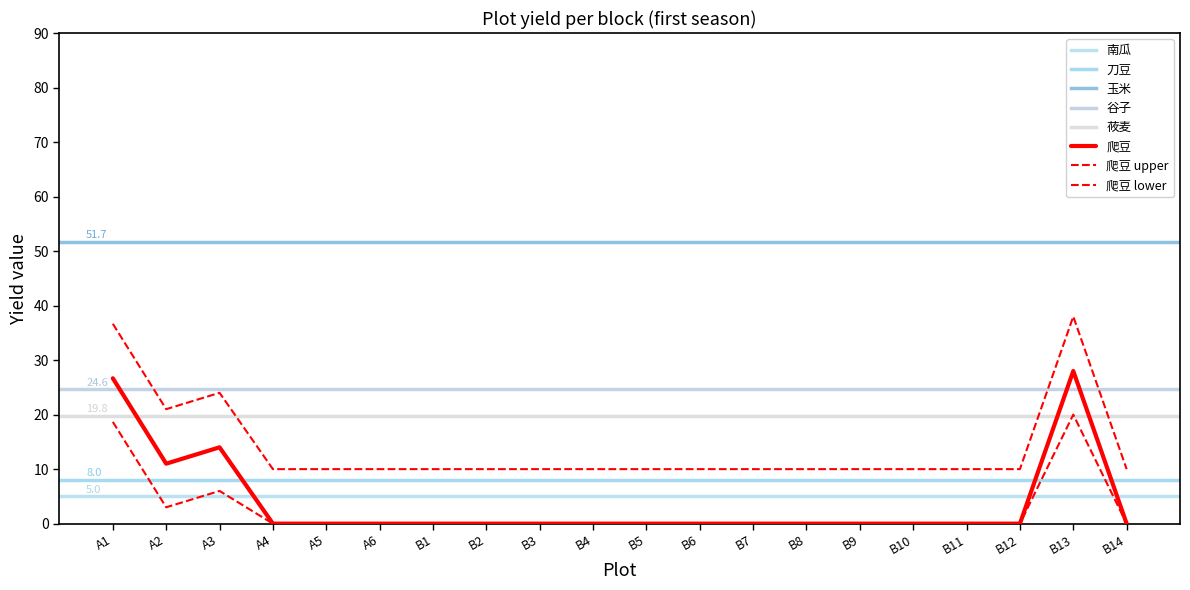

What are all the series names shown in the legend?

南瓜, 刀豆, 爬豆, 玉米, 谷子, 莜麦